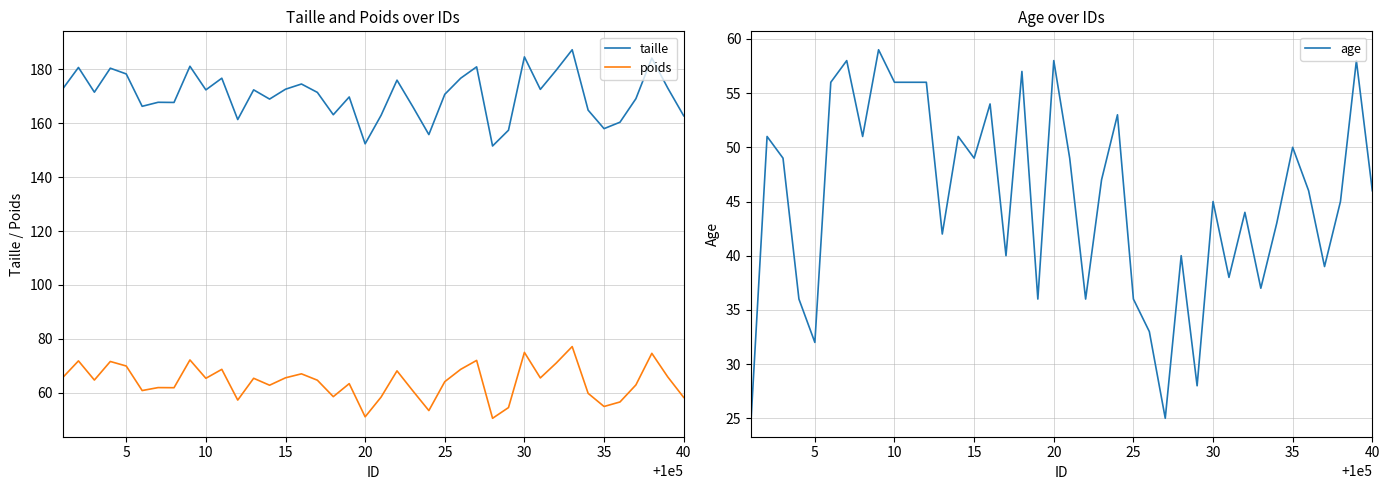

List the series in order of their overall mean, highest first.

taille, poids, age